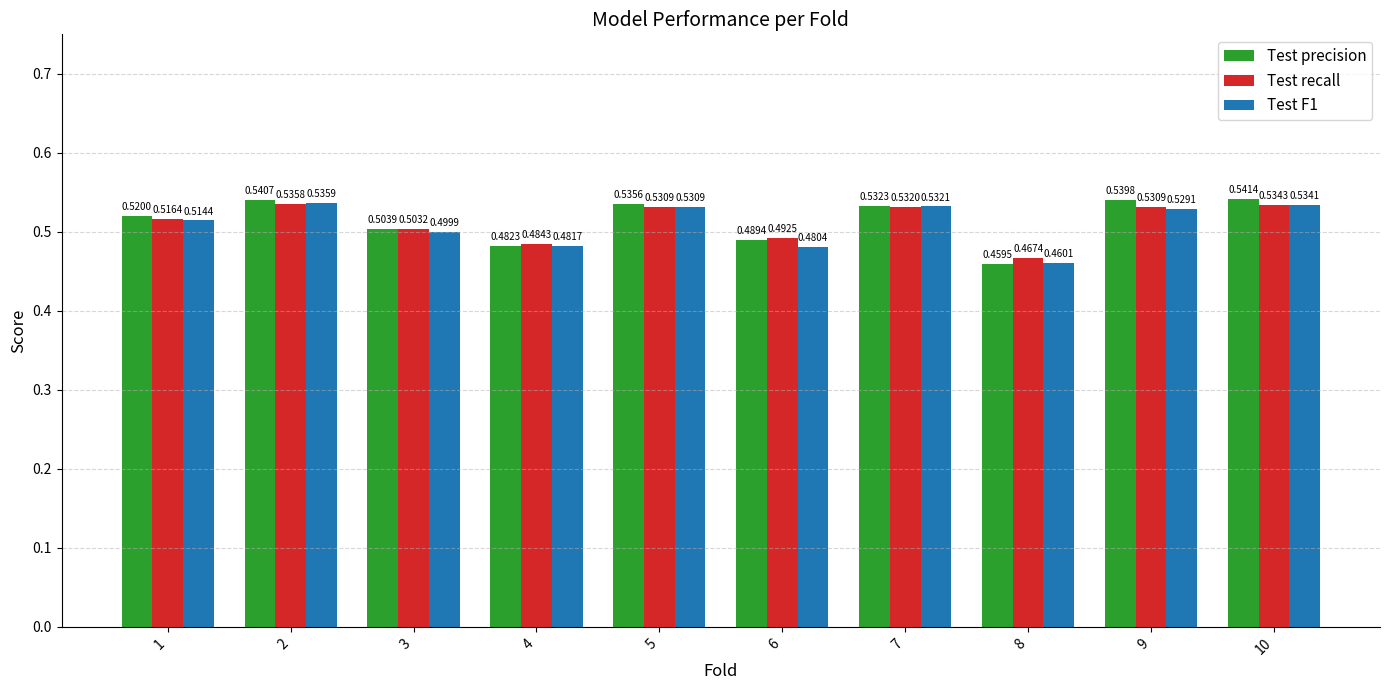

Which series changed the most between 5 and 7?

Test precision